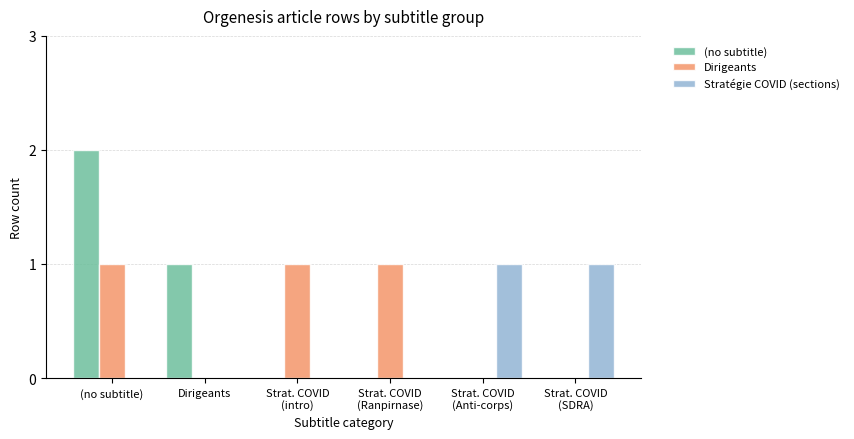

Count the number of categories in the chart.

6